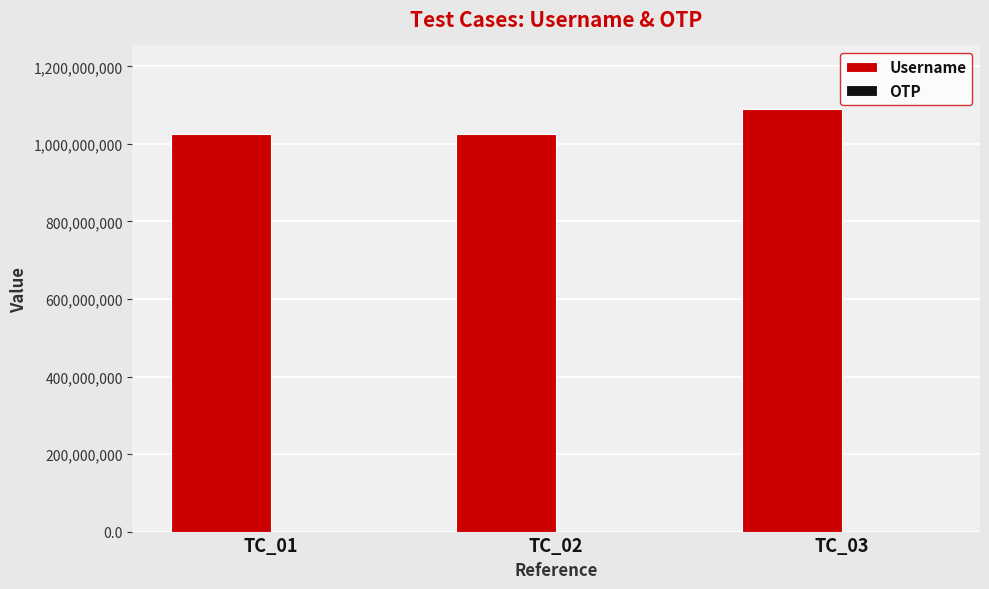

The value of Username at TC_02 is 1025071984. True or false?

True